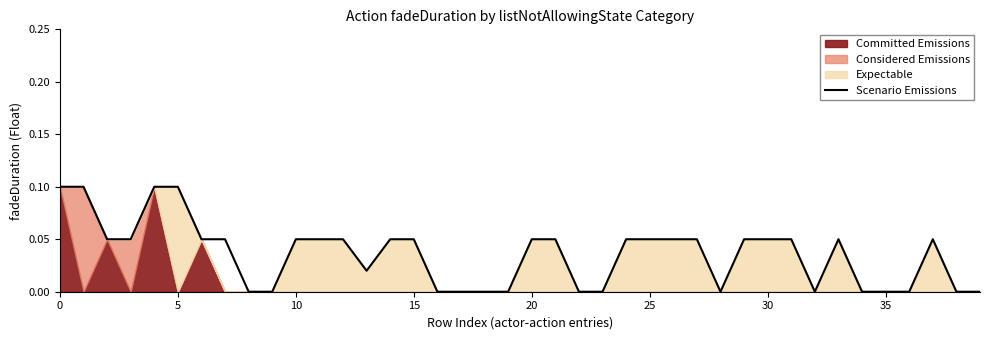

Where is the first local minimum?

13